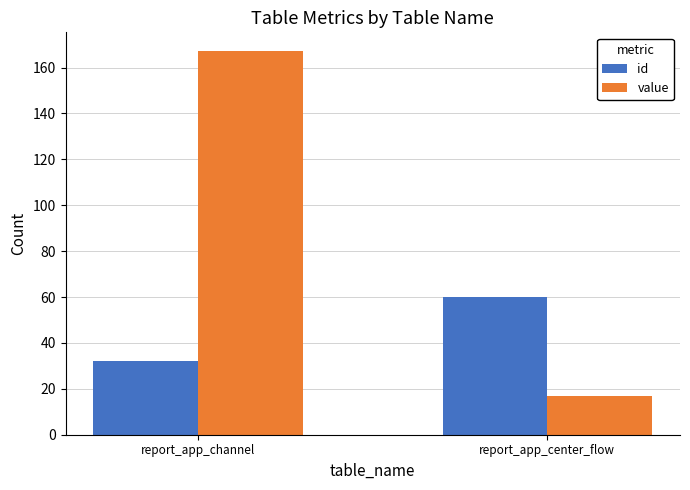

Which series has the largest range (max minus min)?

value